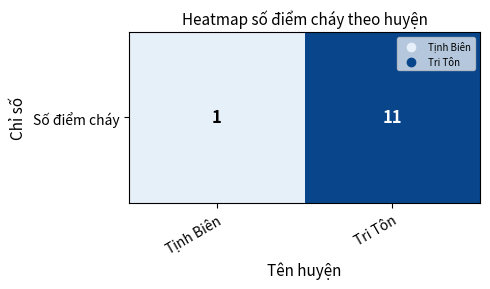

Is it true that the value at Tri Tôn is 11?

True